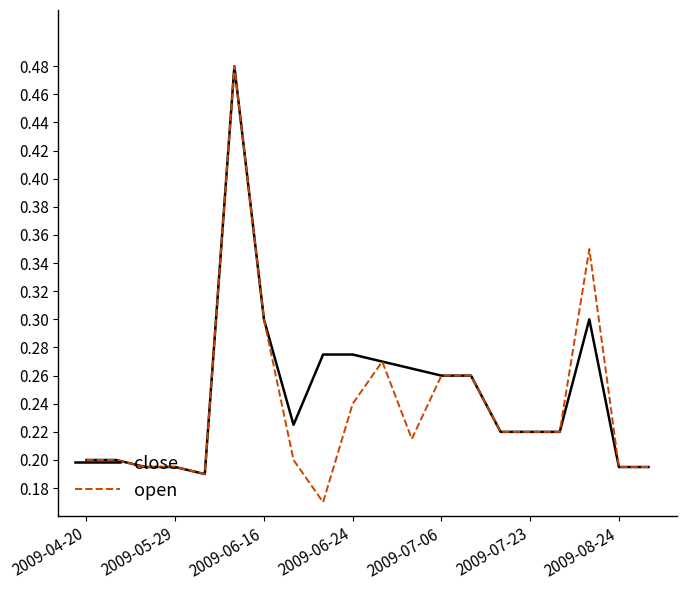

Which series has the largest range (max minus min)?

open